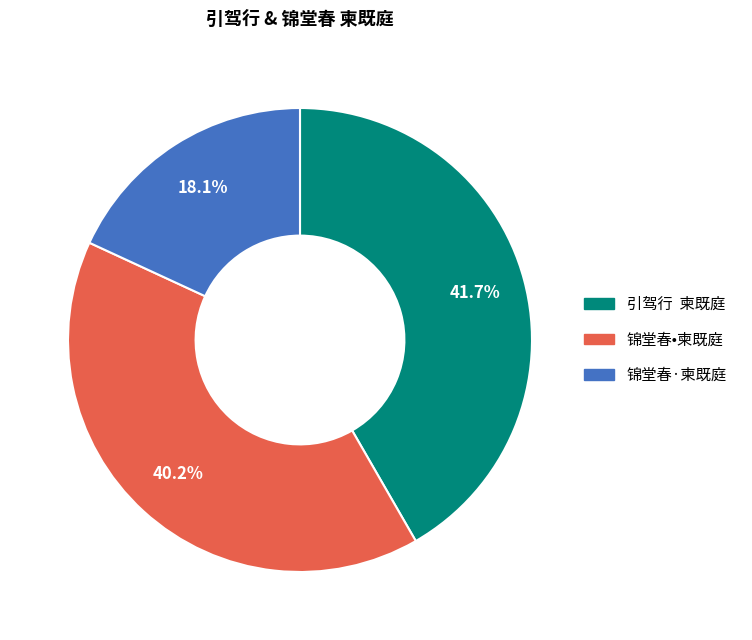

Between 锦堂春•柬既庭 and 锦堂春·柬既庭, which is larger?

锦堂春•柬既庭